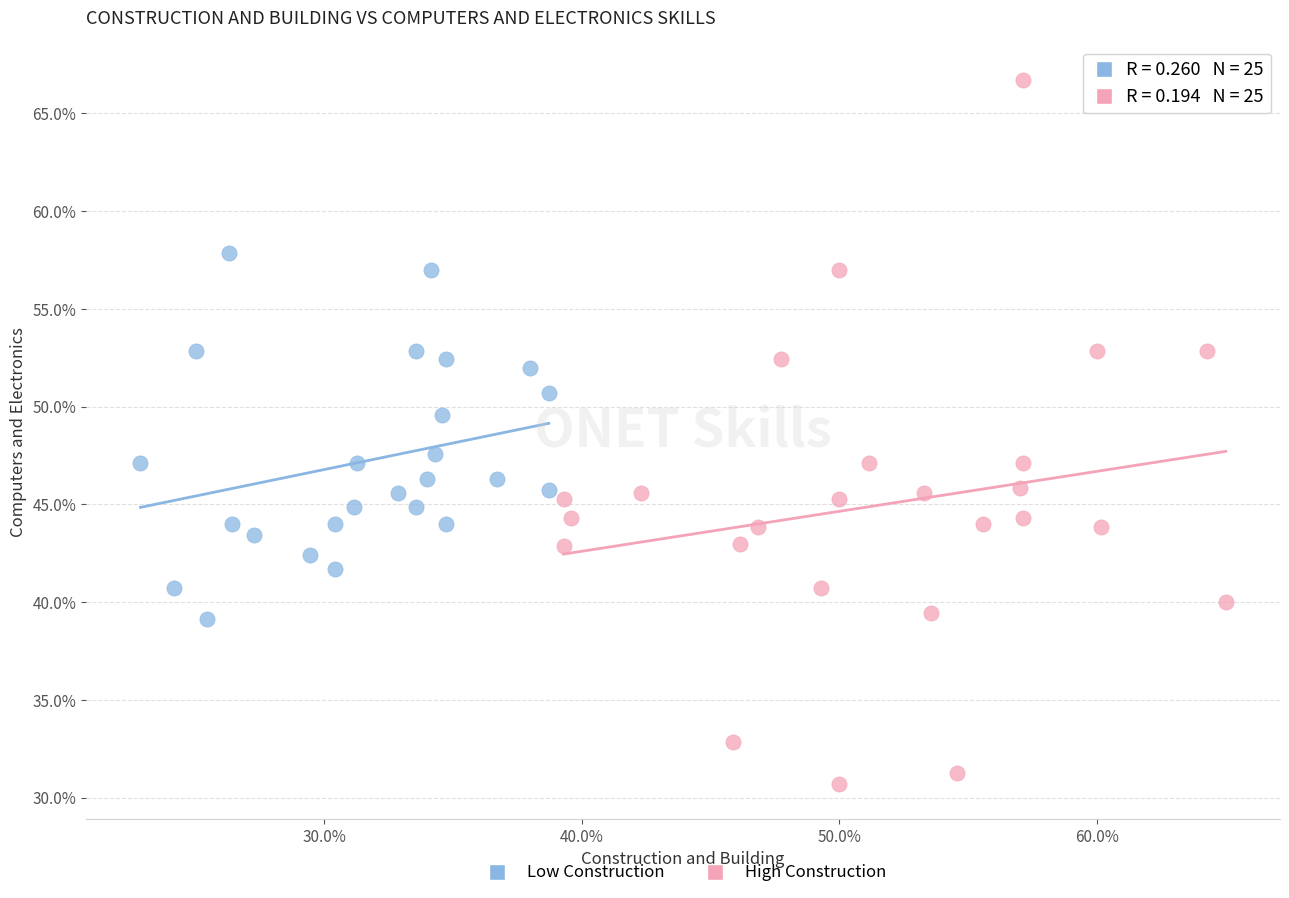

What are all the series names shown in the legend?

Low Construction, High Construction